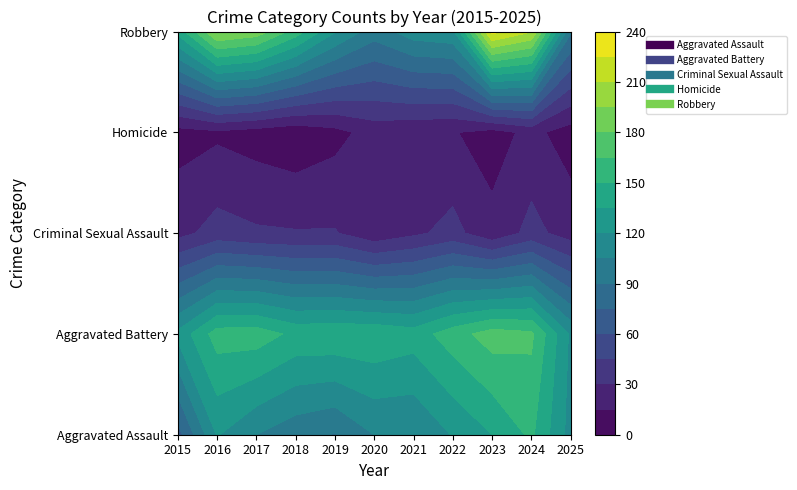

Where is Aggravated Battery nearest to the value 144?

2018